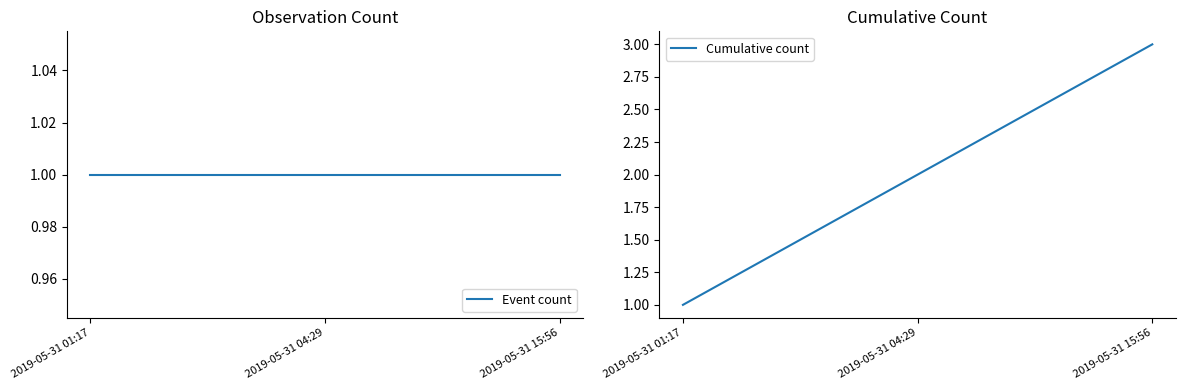

Which series changed the most between 2019-05-31 01:17 and 2019-05-31 15:56?

Cumulative count